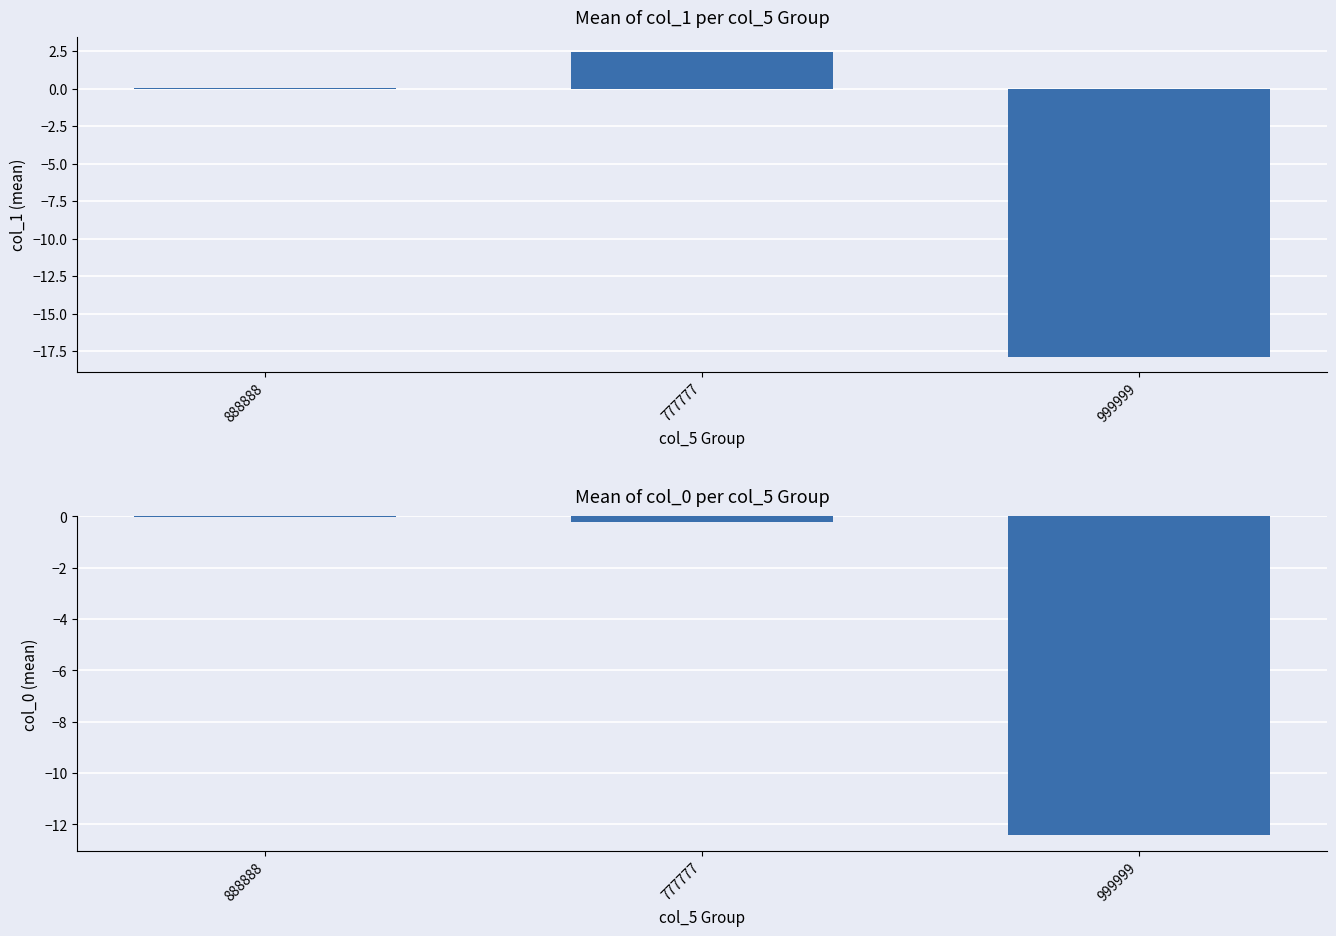

What are all the series names shown in the legend?

col_1 (mean), col_0 (mean)